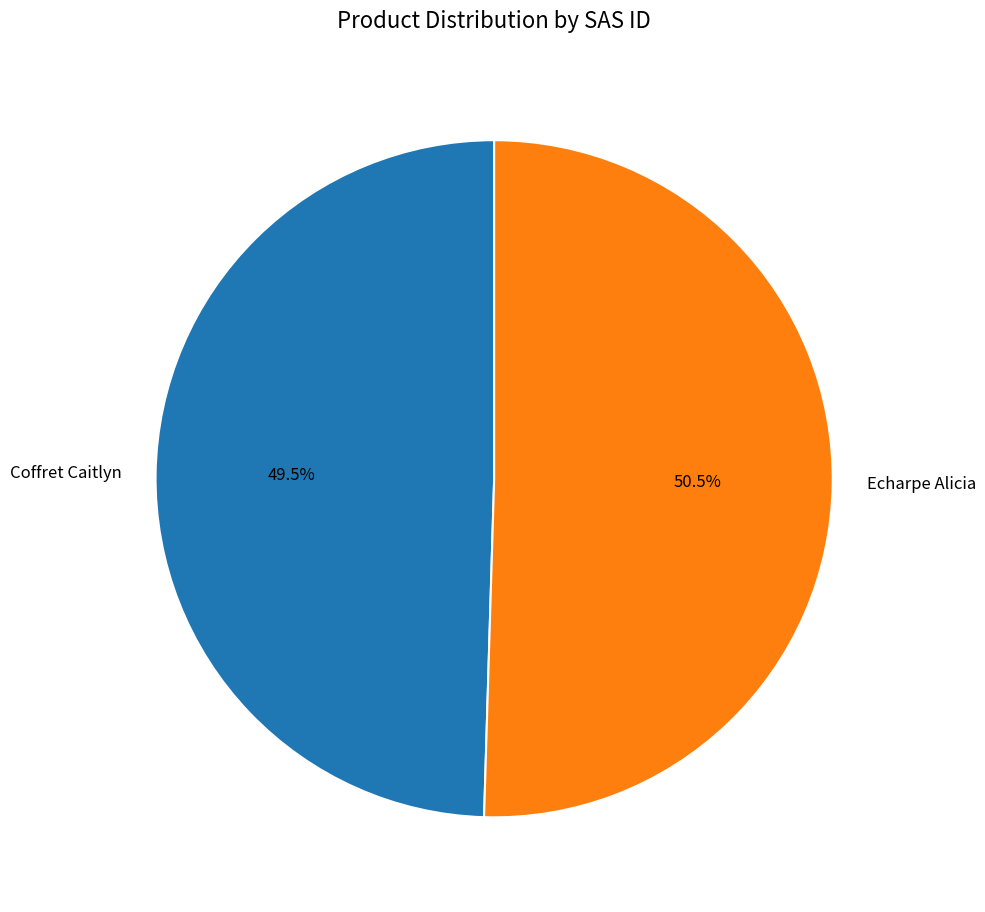

Is there any slice that represents more than half of the pie?

Yes